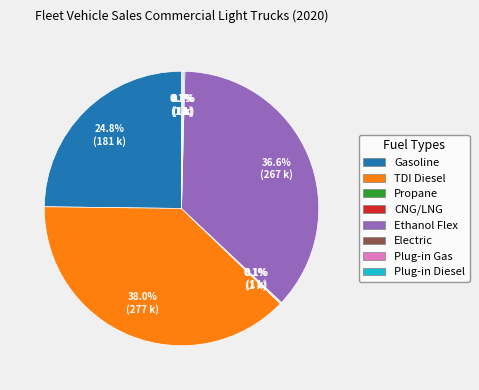

Is Gasoline the majority of the pie?

No